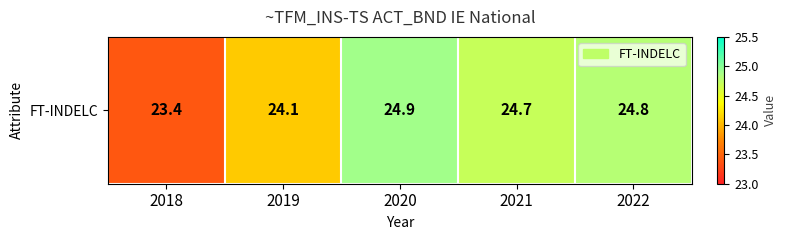

What is the difference between the values at 2021 and 2022?

0.1